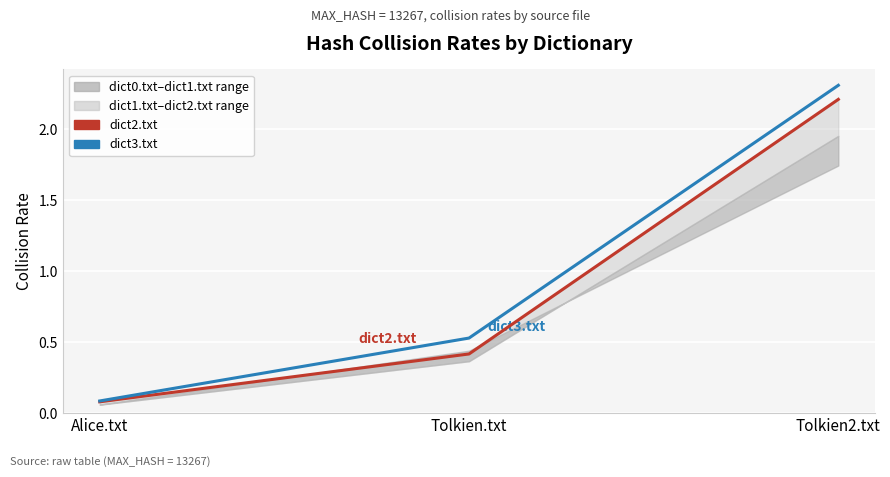

The dict3.txt series shows 0.5 at Tolkien.txt. True or false?

True